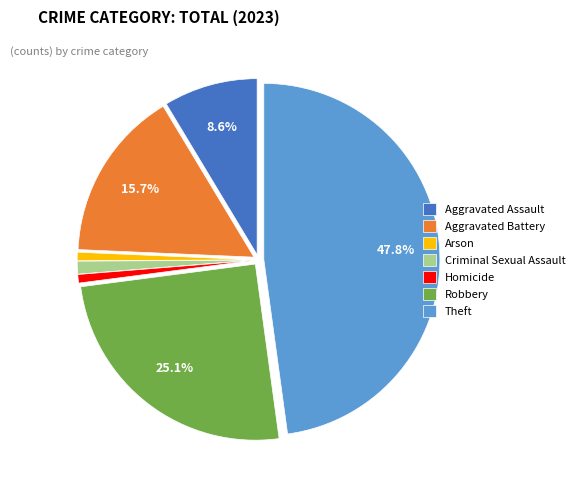

How many segments does this pie chart have?

7